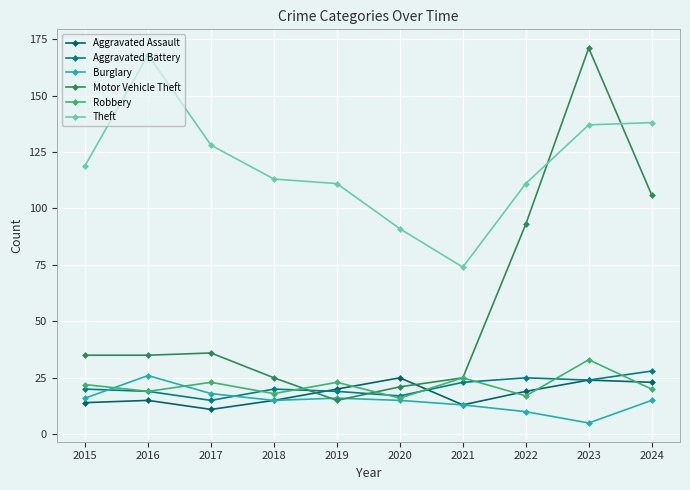

Which series has the largest total across all categories?

Theft